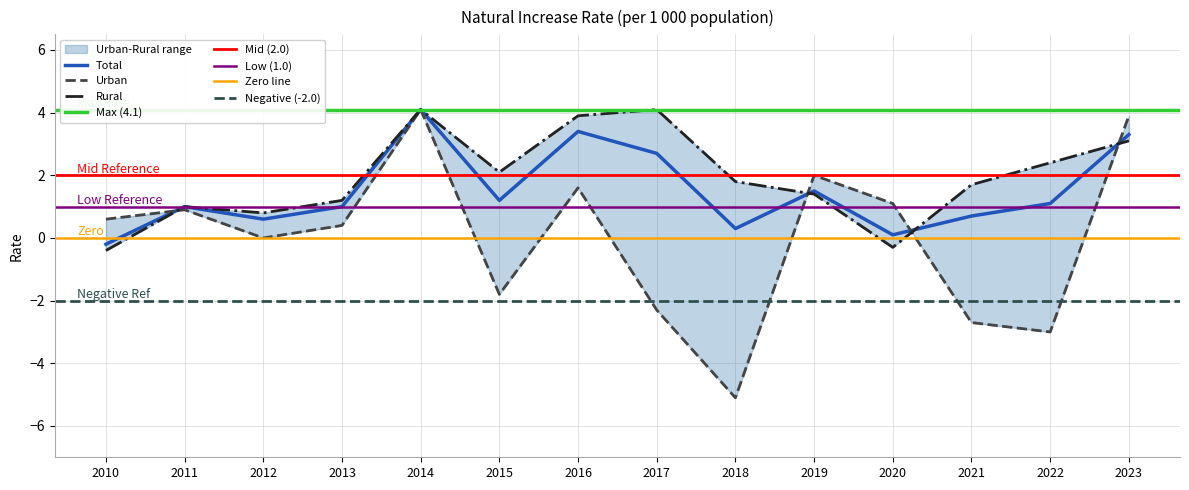

What is the difference between the maximum and minimum values in the Rural series?

4.5